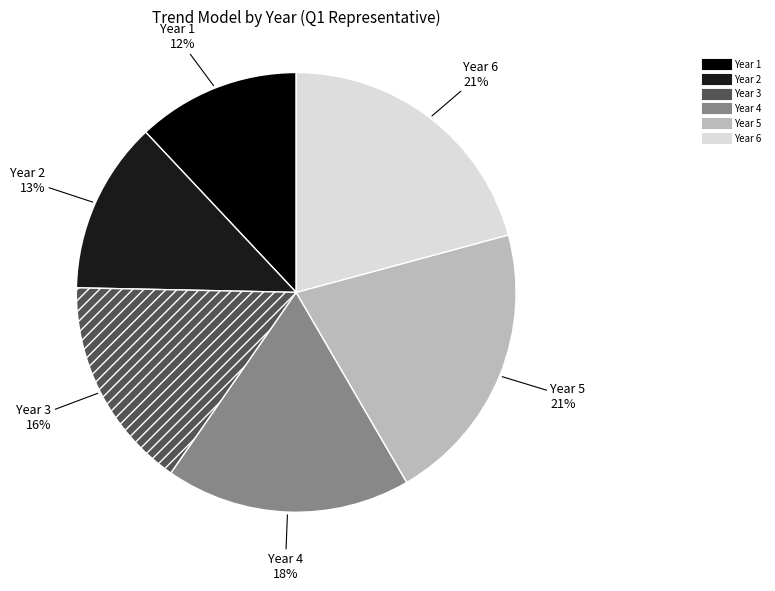

What is the ratio of the value at Year 3 to the value at Year 4?

0.9